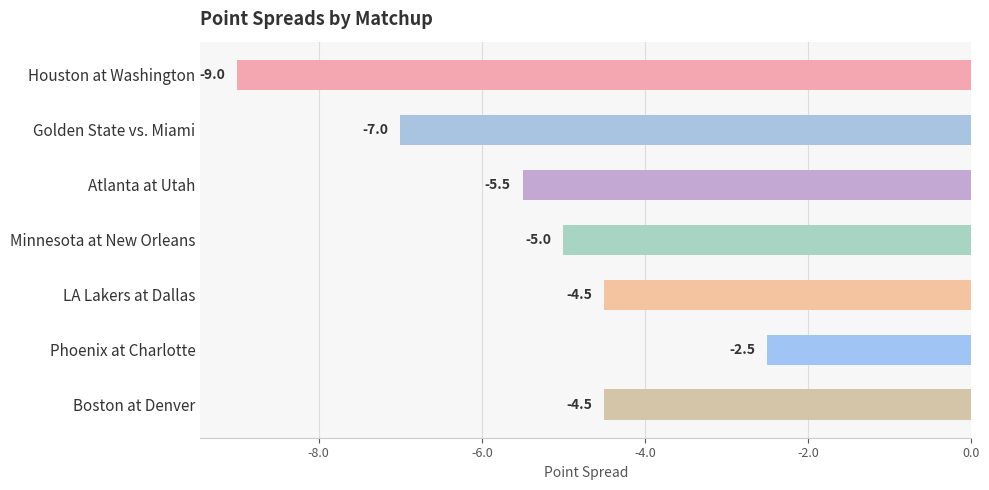

Which has a higher value, Golden State vs. Miami or LA Lakers at Dallas?

LA Lakers at Dallas